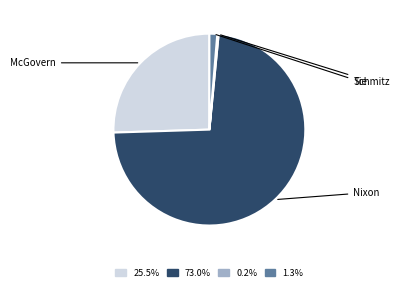

Is there a majority slice in this chart?

Yes